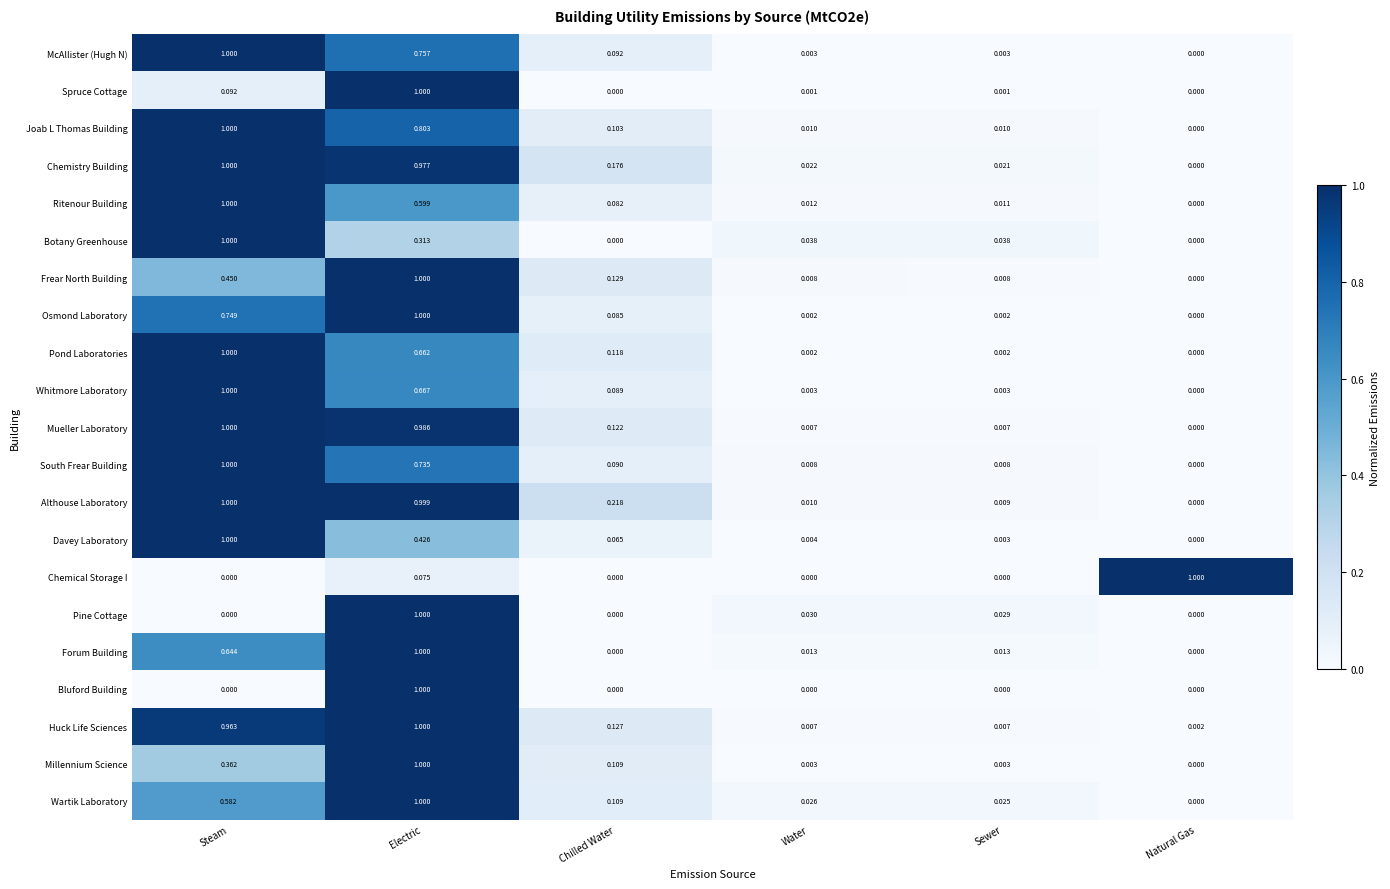

Between Chilled Water and Sewer, which series saw the biggest shift?

Althouse Laboratory